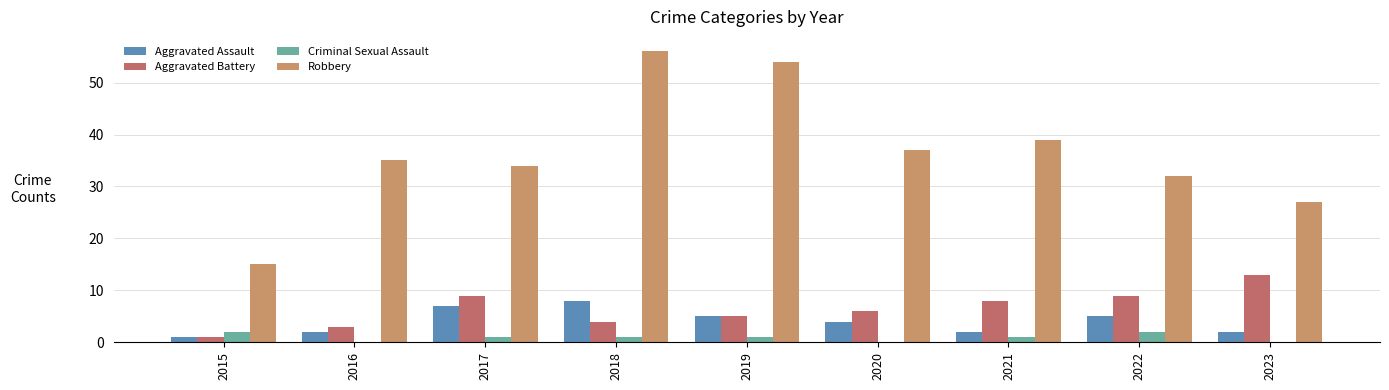

What is the highest value of the Criminal Sexual Assault series?

2